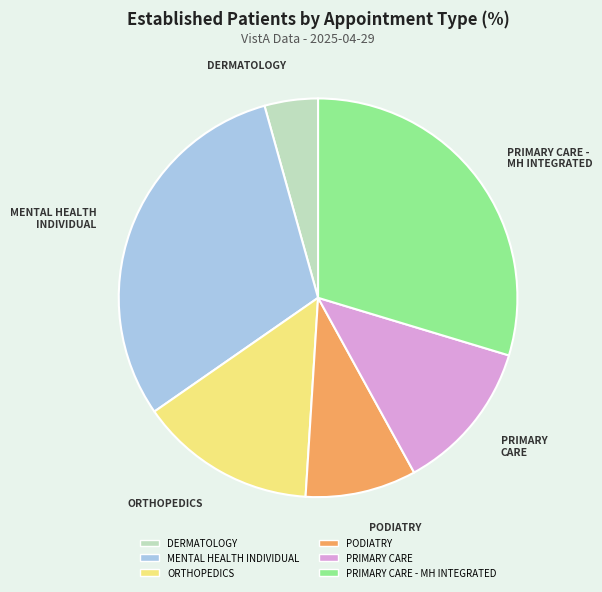

True or false: DERMATOLOGY accounts for 4% of the total.

True